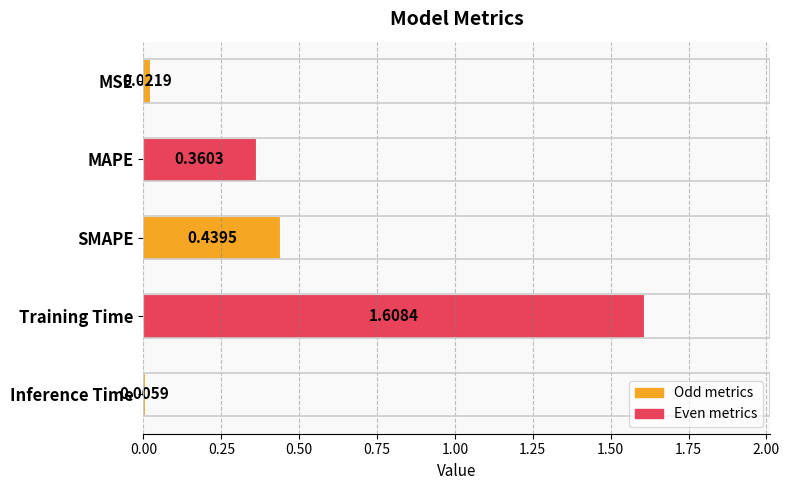

At which label is the value closest to 0?

Inference Time